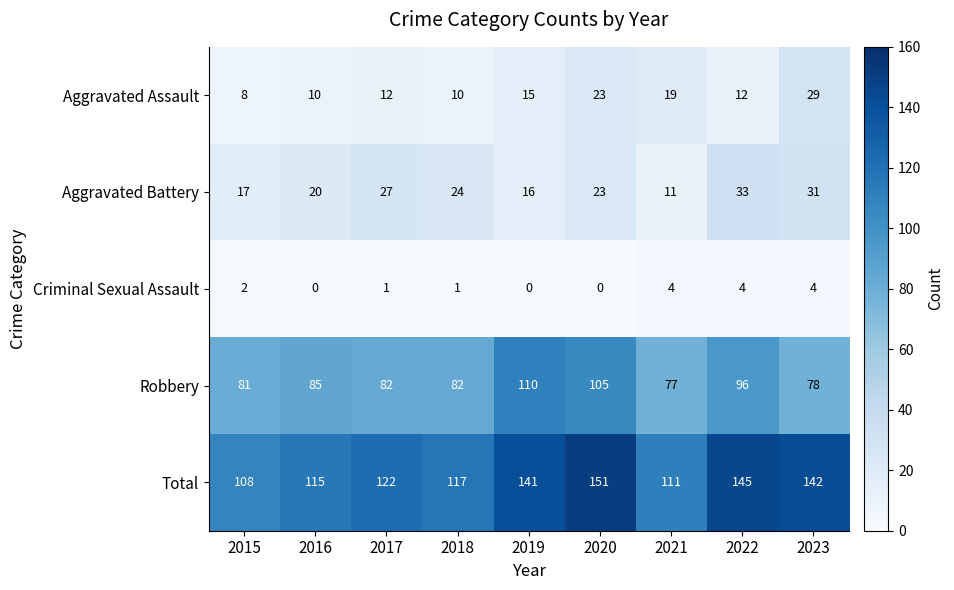

What is the sum of all Aggravated Assault values?

138